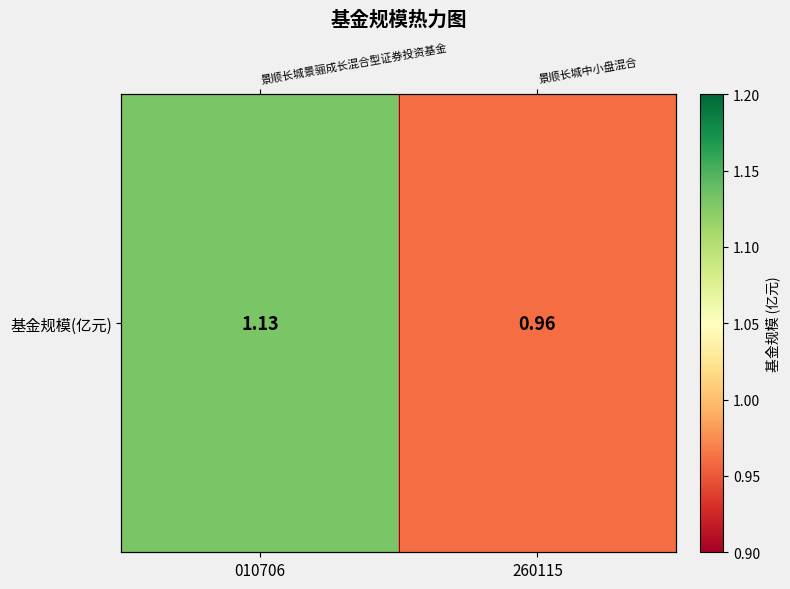

How many categories are shown in the chart?

2